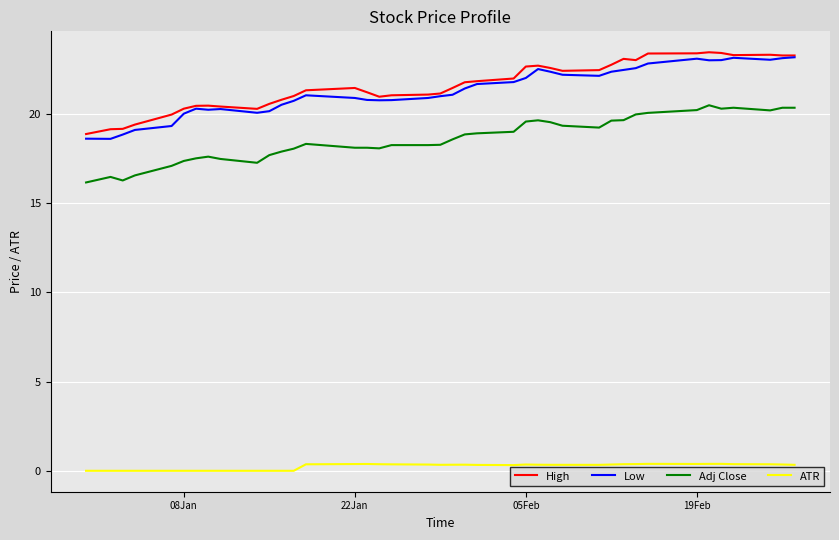

True or false: Adj Close and High cross at least once.

False